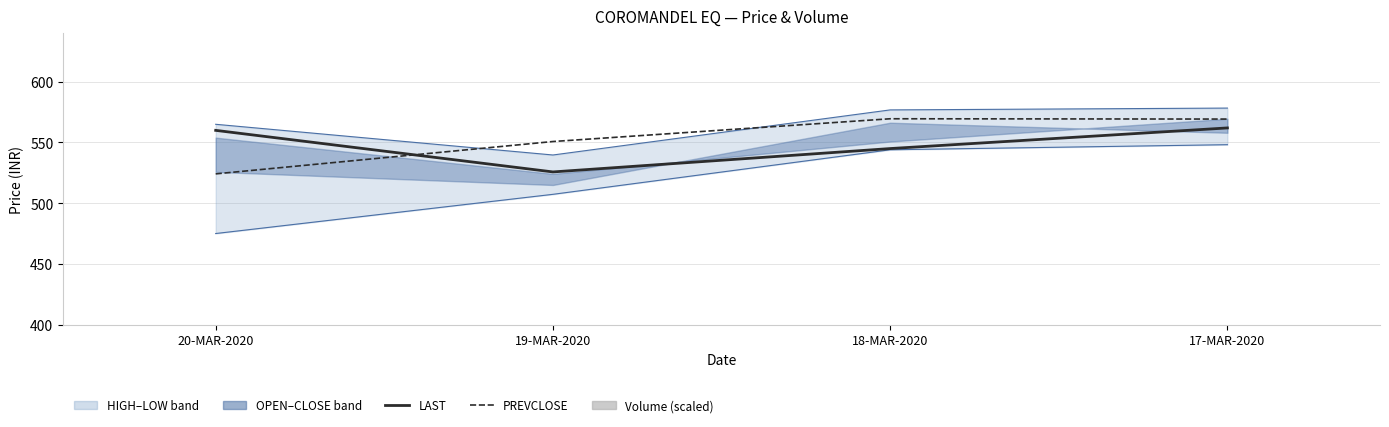

Rank the categories by LAST value from highest to lowest.

17-MAR-2020, 20-MAR-2020, 18-MAR-2020, 19-MAR-2020